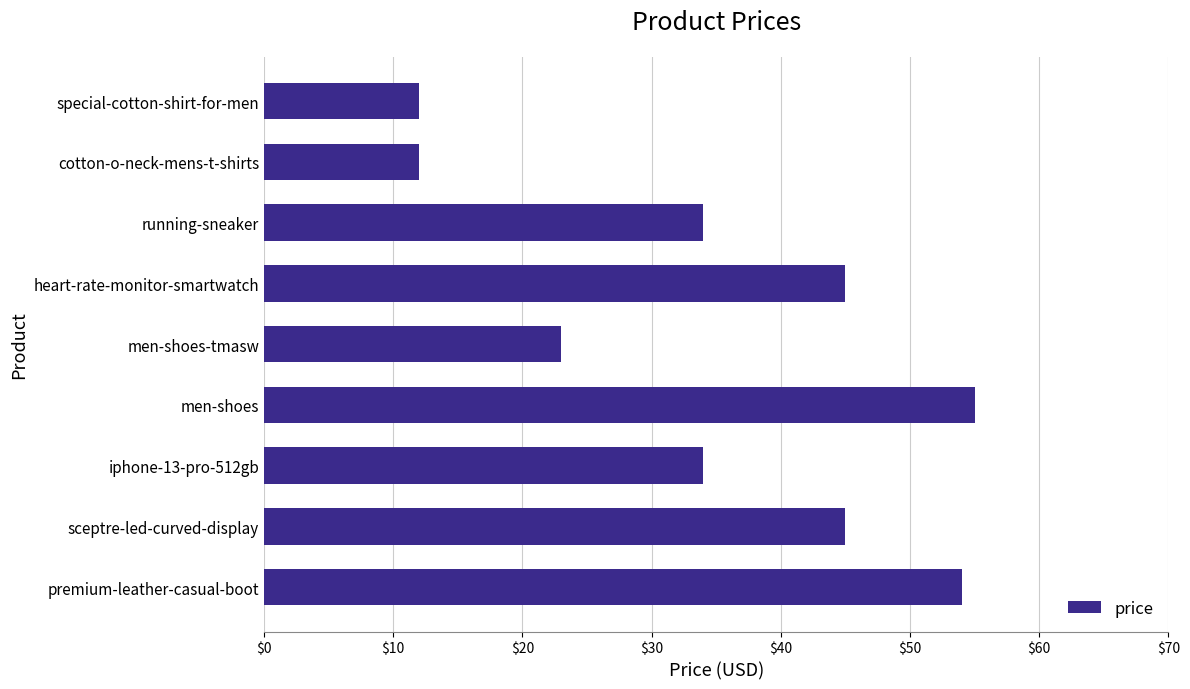

What is the maximum value shown in the chart?

55